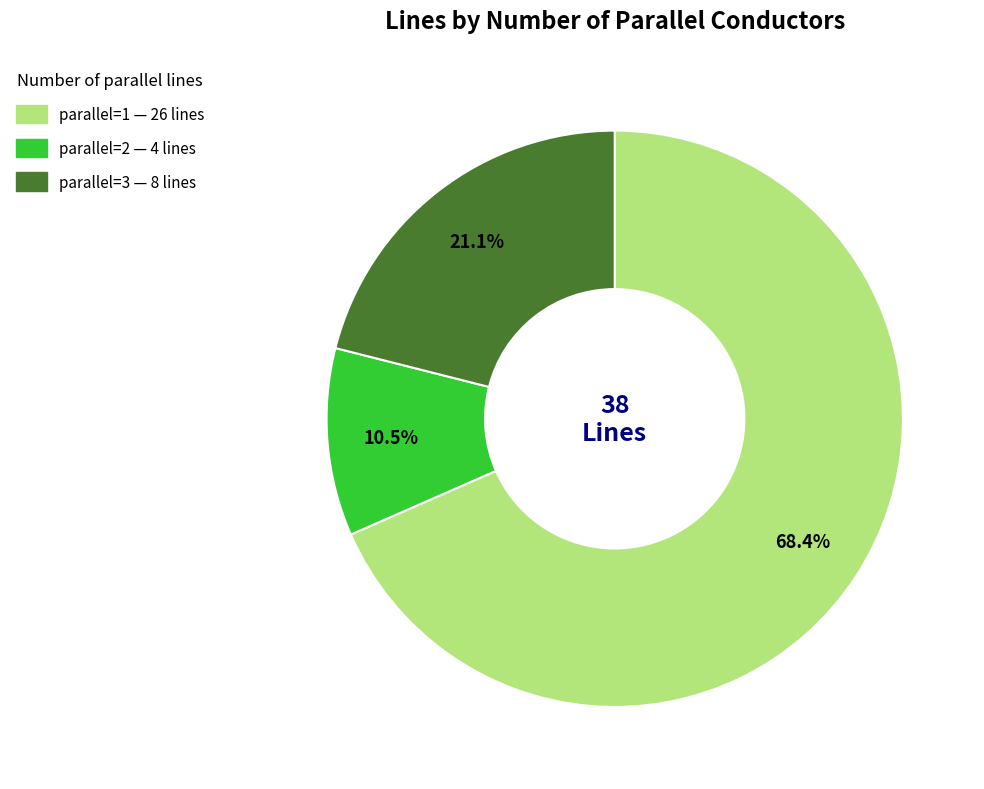

What is the smallest slice in the pie chart?

parallel=2